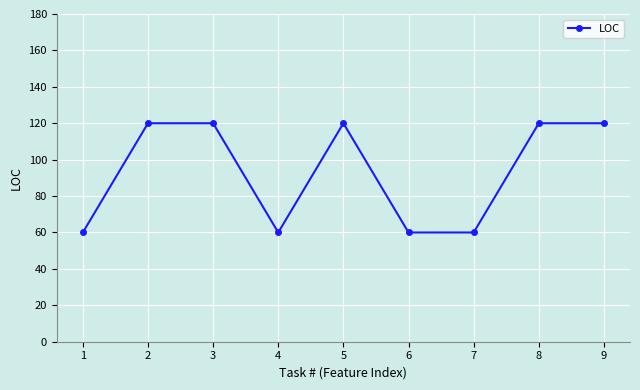

Reading left to right, what are all the values shown in this chart?

60	120	120	60	120	60	60	120	120